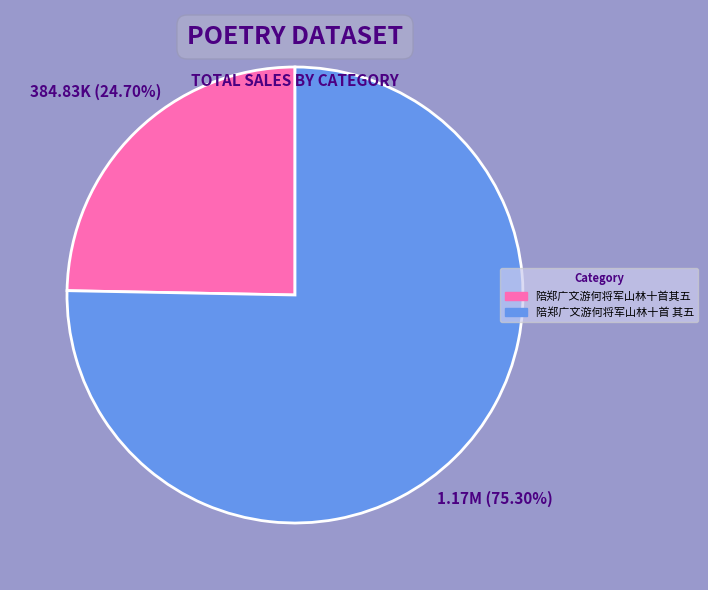

Is it true that 陪郑广文游何将军山林十首 其五 is 67% of the pie?

False